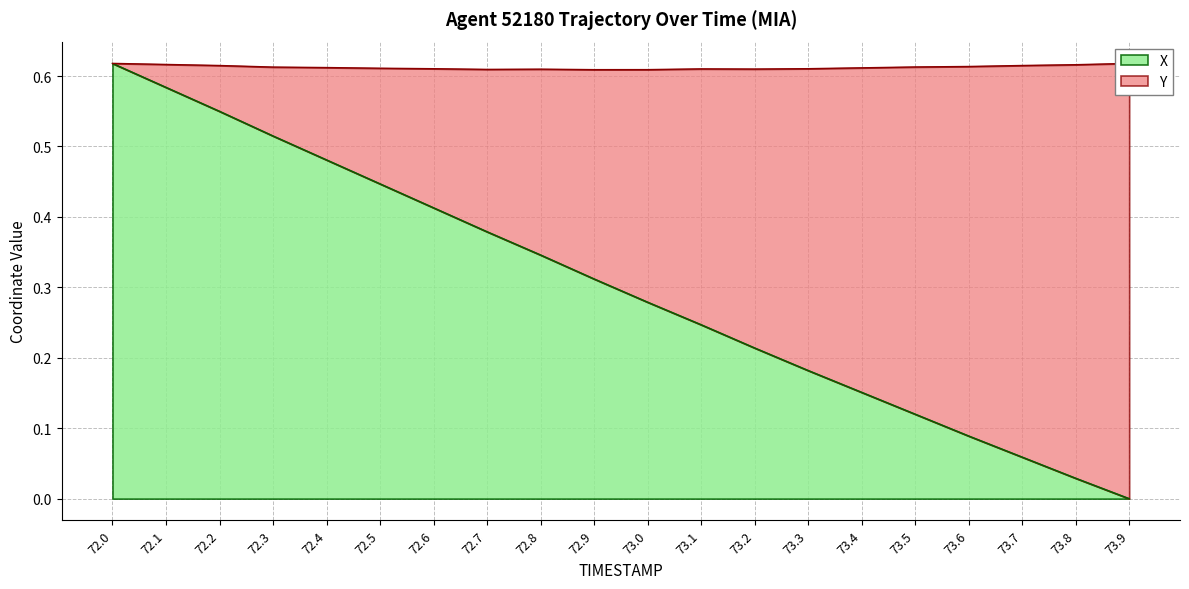

Does the chart display data point markers on the line(s)?

No